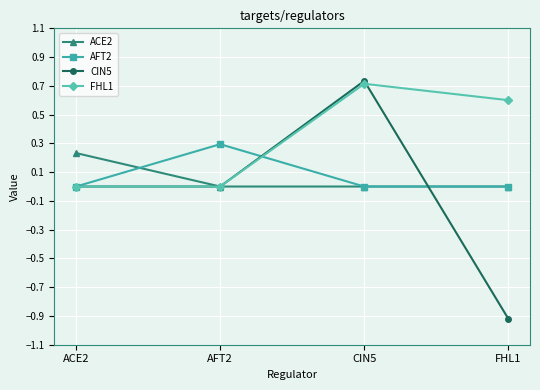

What is the difference between the CIN5 values at FHL1 and AFT2?

0.9